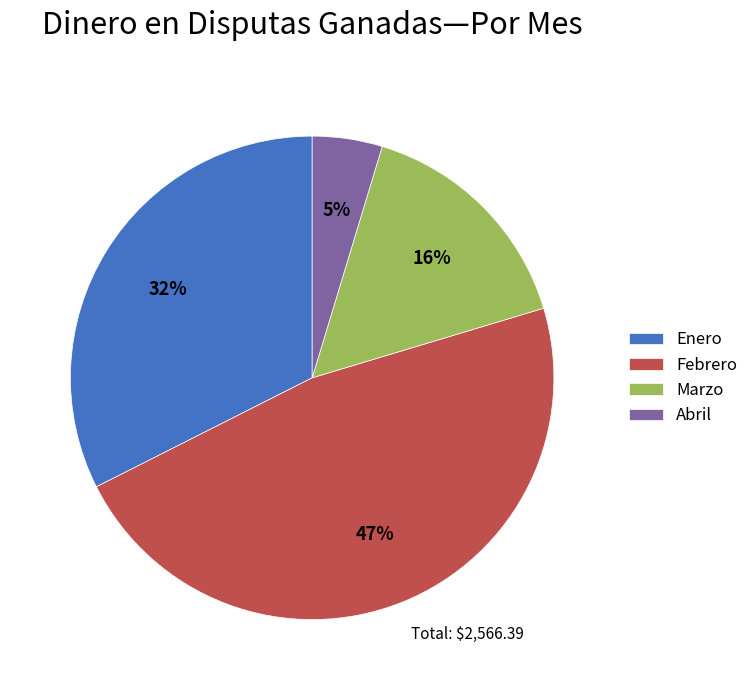

To the nearest percent, what portion does Abril represent?

5%